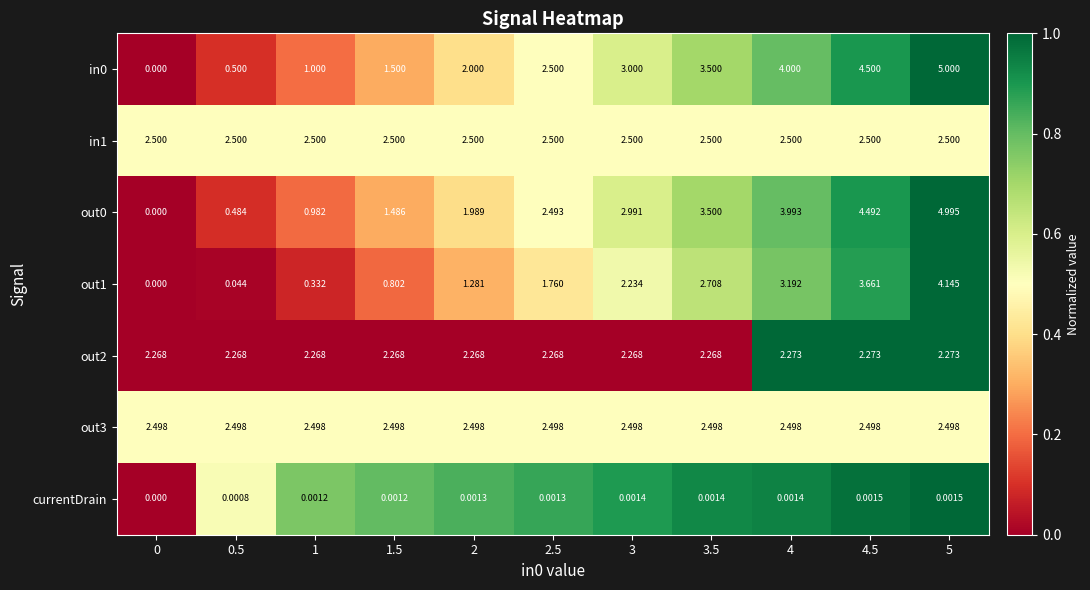

Is the value of in1 at 0 greater than the value of out1 at 4?

No